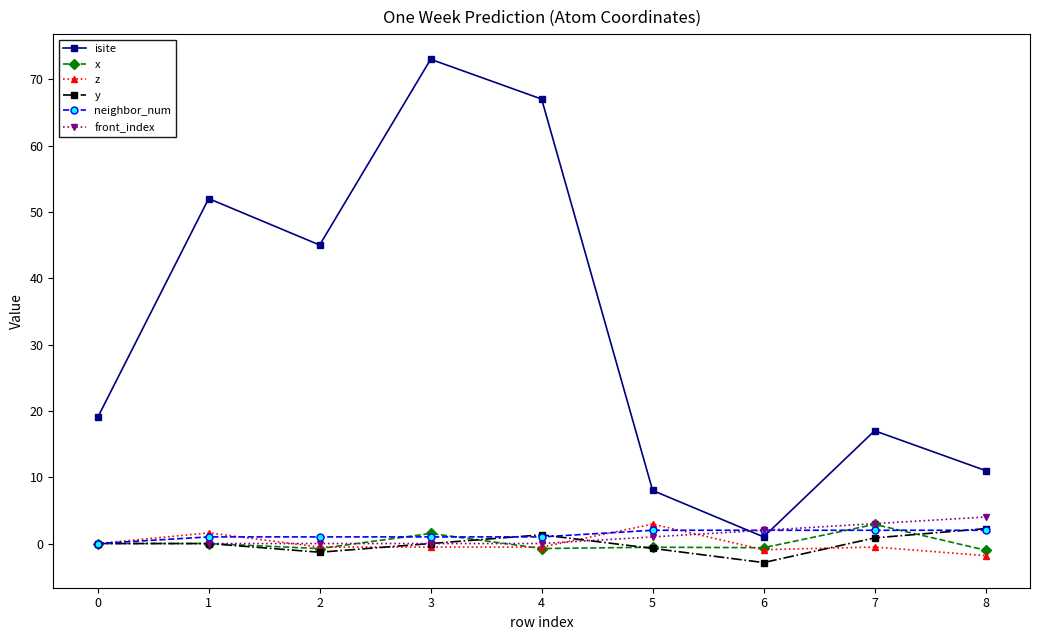

Is the value of isite at 3 greater than the value of x at 8?

Yes